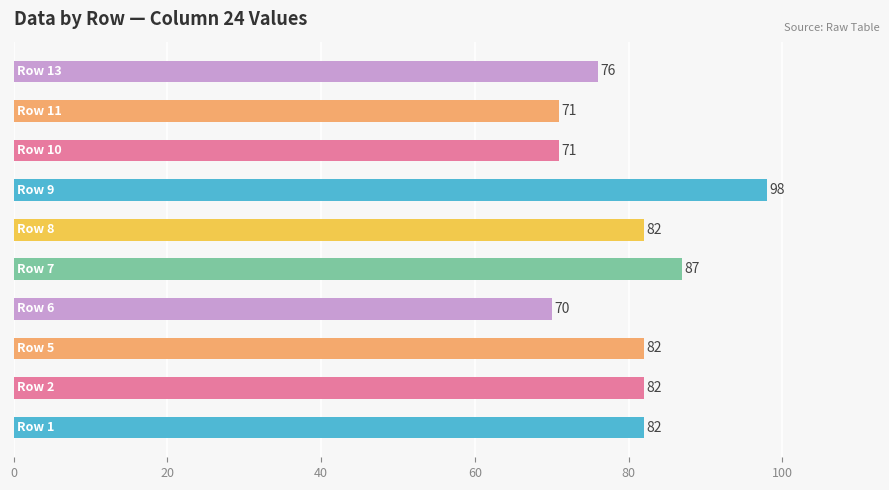

Reading bottom to top, extract all data points from this chart.

82	82	82	70	87	82	98	71	71	76